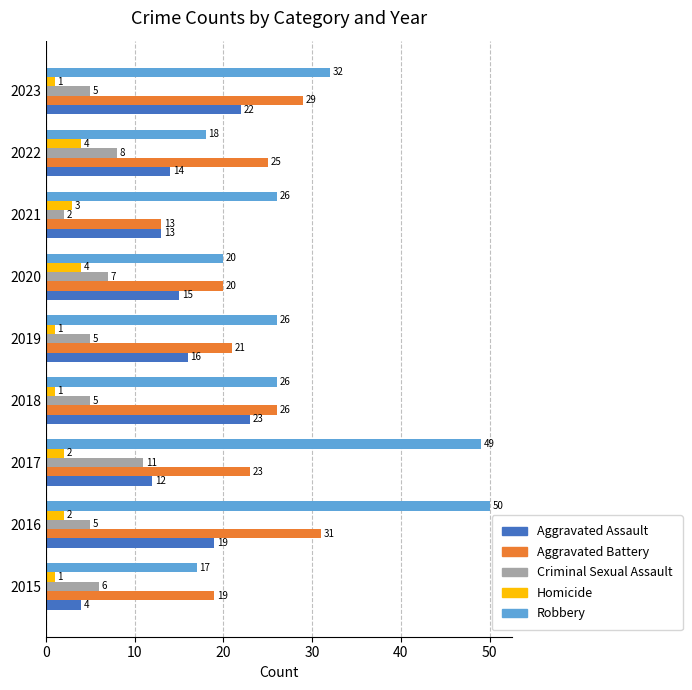

What is the difference between the second highest and minimum values in the Criminal Sexual Assault series?

6